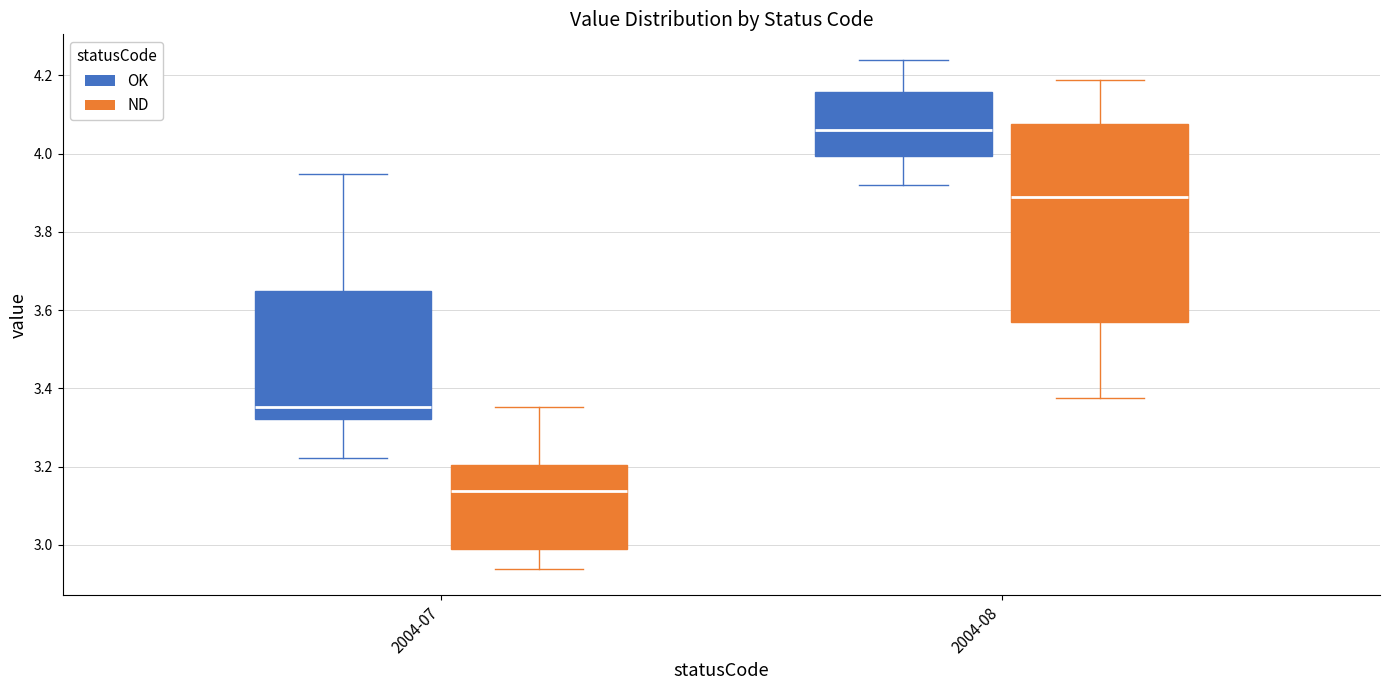

Which box's median line is the lowest?

2004-07 (ND)